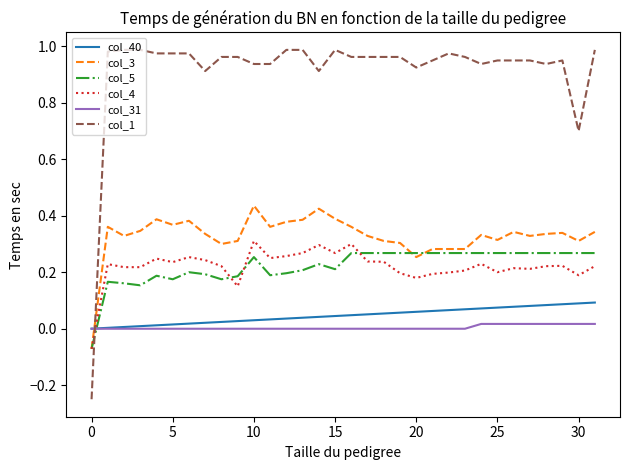

Which series has the largest range (max minus min)?

col_1